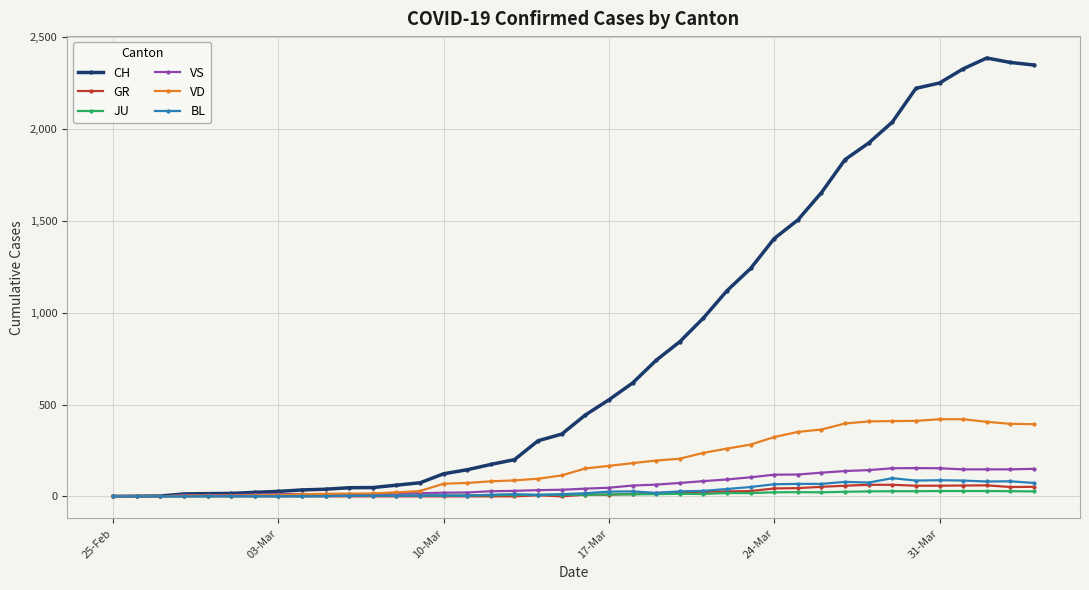

What is the maximum value shown in the chart?

2387